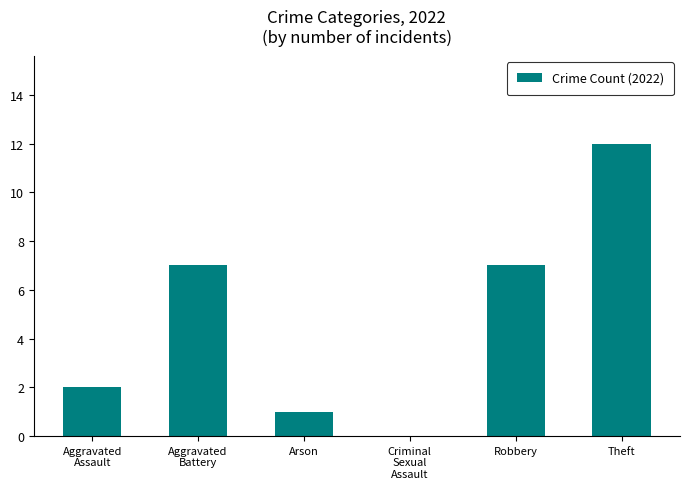

Reading left to right, transcribe all the data shown in this chart.

Aggravated
Assault=2	Aggravated
Battery=7	Arson=1	Criminal
Sexual
Assault=0	Robbery=7	Theft=12